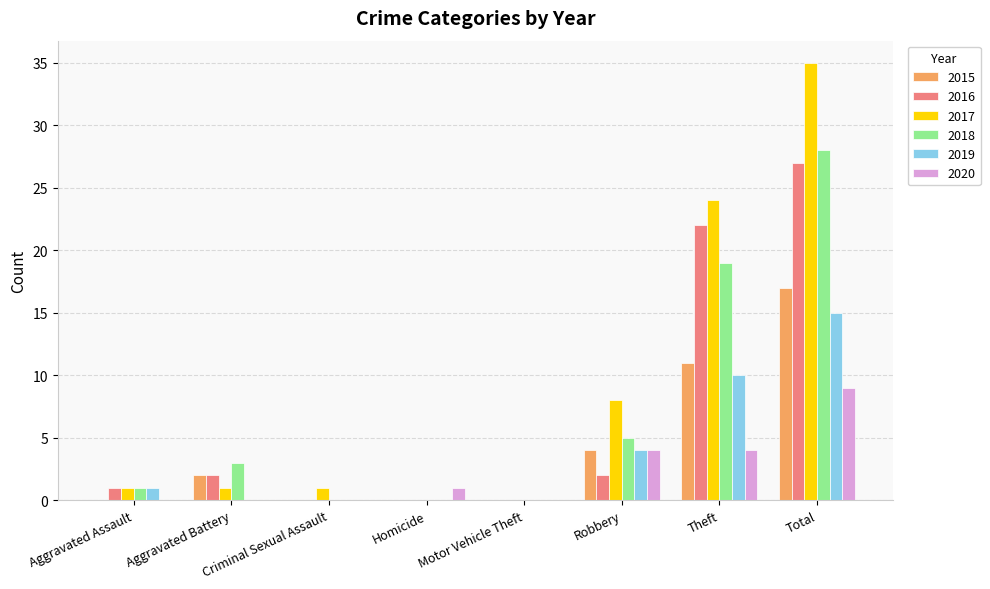

Reading right to left, transcribe all the data shown in this chart.

2015: 17	11	4	0	0	0	2	0
2016: 27	22	2	0	0	0	2	1
2017: 35	24	8	0	0	1	1	1
2018: 28	19	5	0	0	0	3	1
2019: 15	10	4	0	0	0	0	1
2020: 9	4	4	0	1	0	0	0